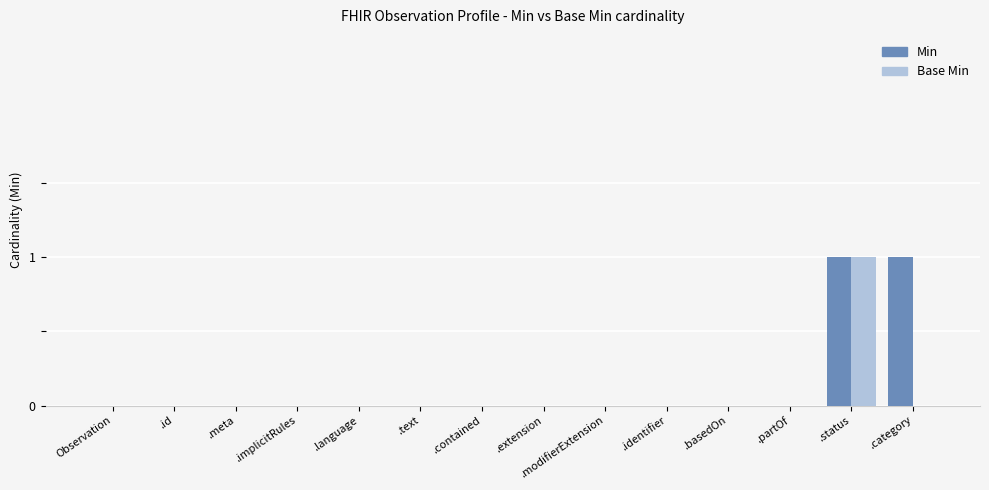

The value of Min at .category is 0. True or false?

False